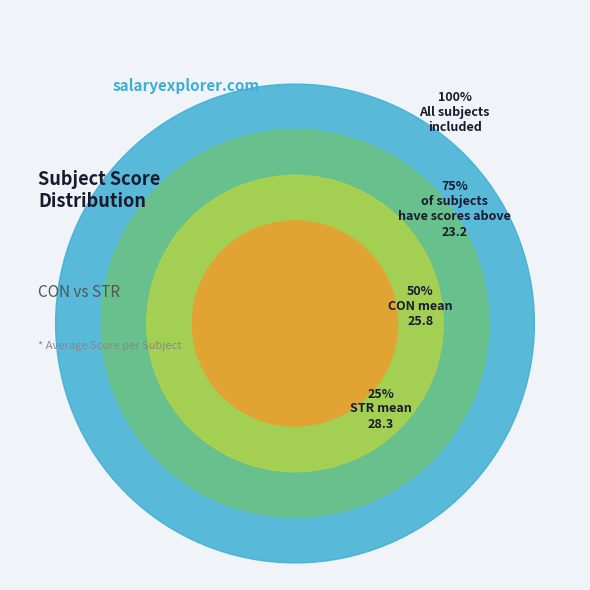

Does CON account for over 50% of the chart?

No